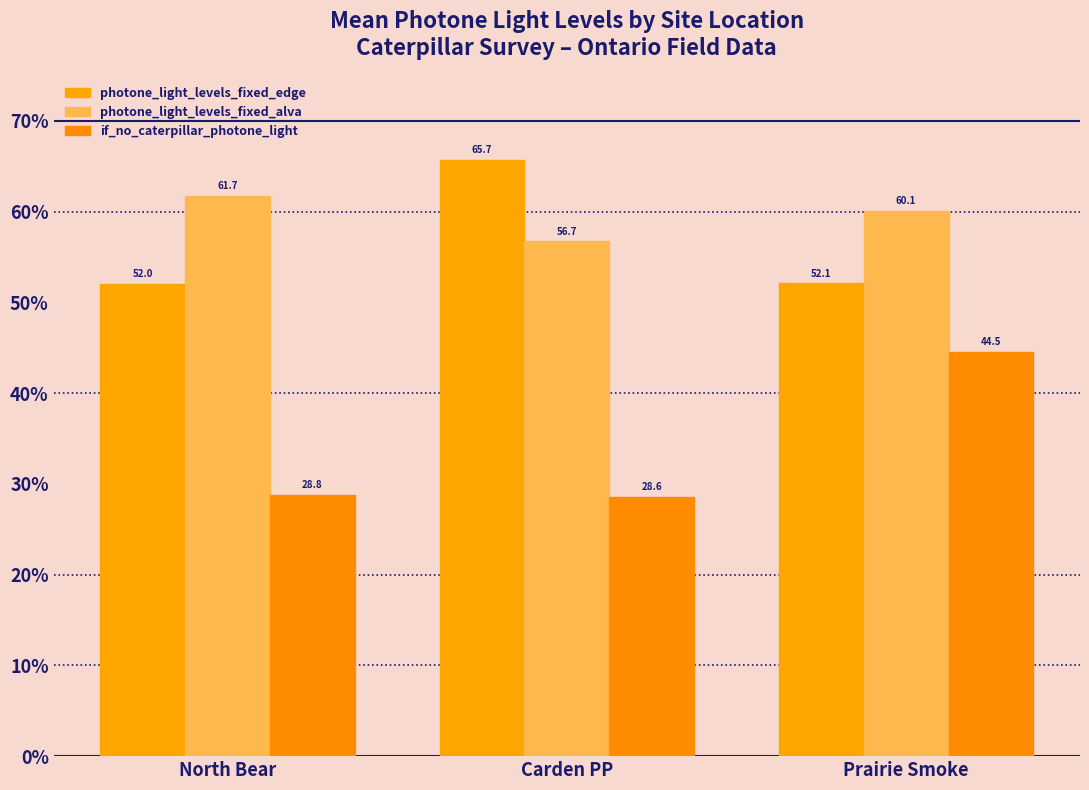

What is the minimum value shown in the chart?

28.6